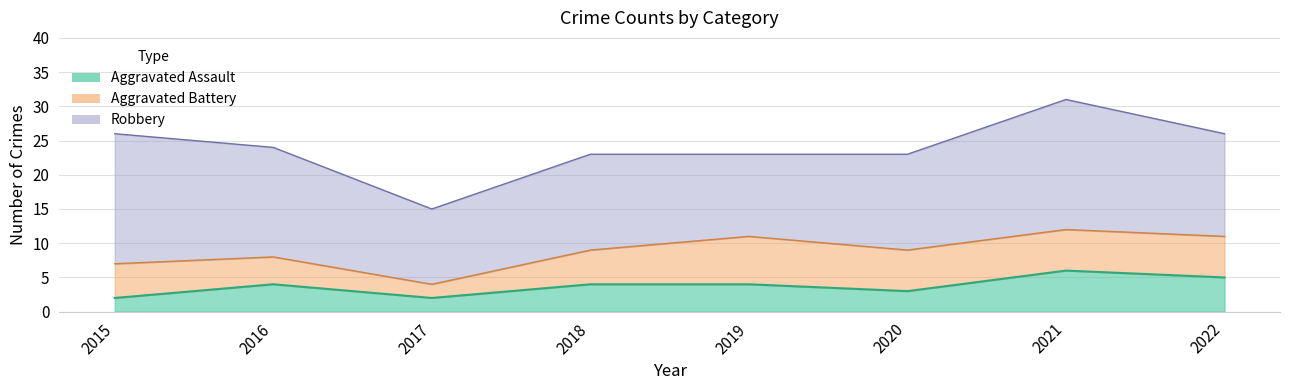

What are all the series names shown in the legend?

Robbery, Aggravated Battery, Aggravated Assault